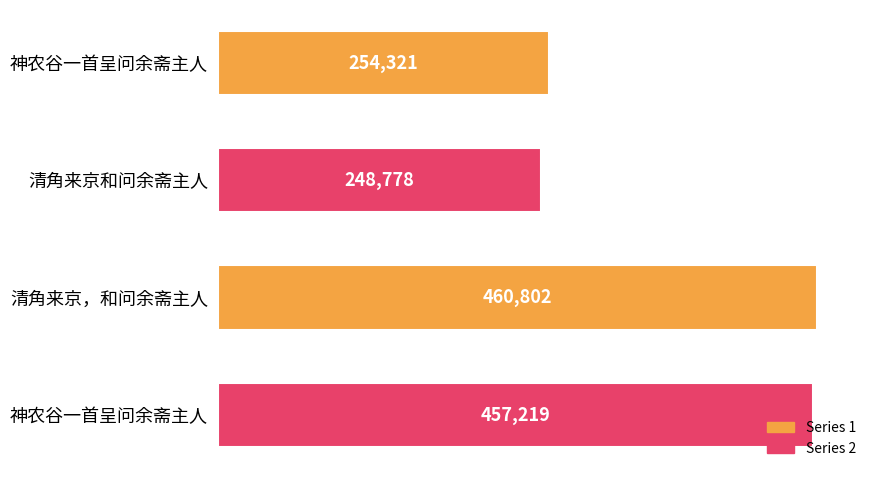

How many bars are there in total?

4